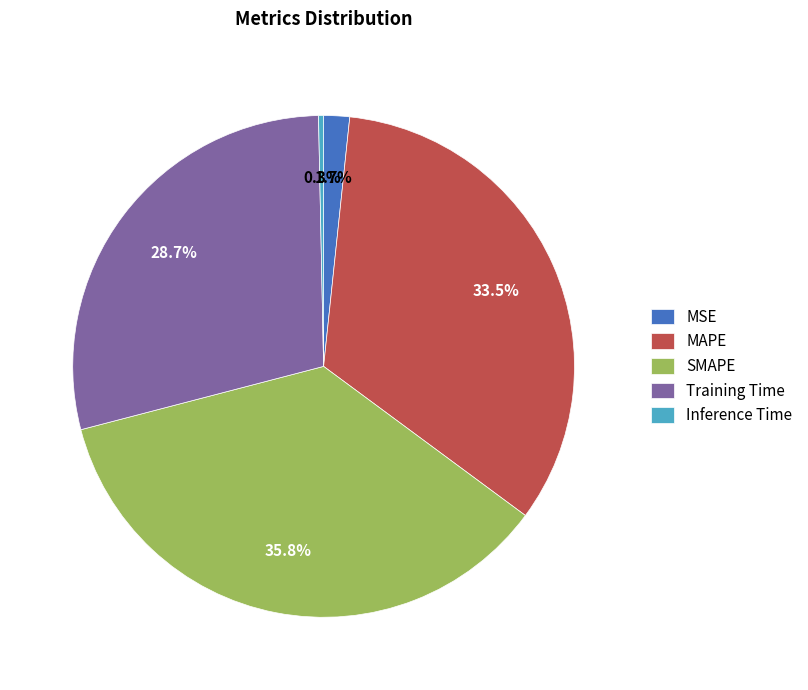

Is there a majority slice in this chart?

No